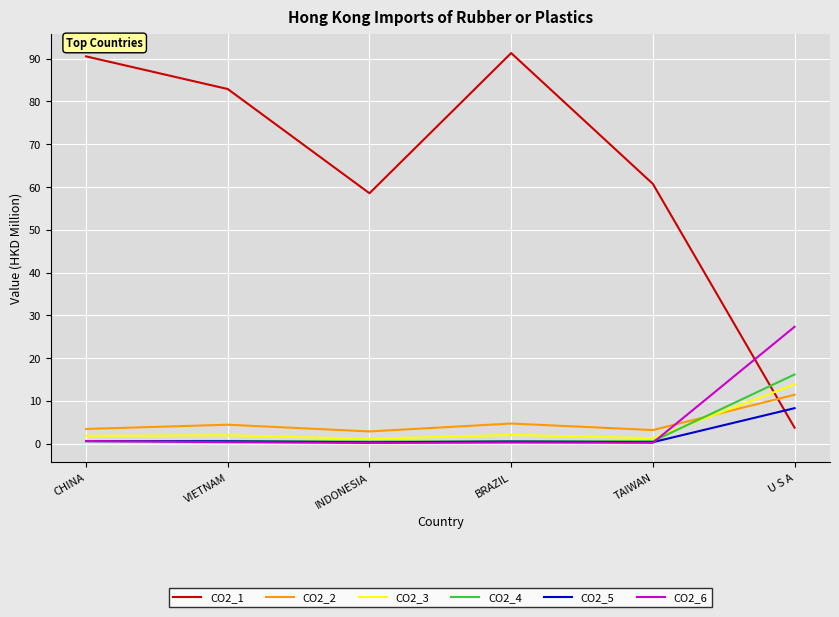

True or false: CO2_3 and CO2_5 intersect in this chart.

False